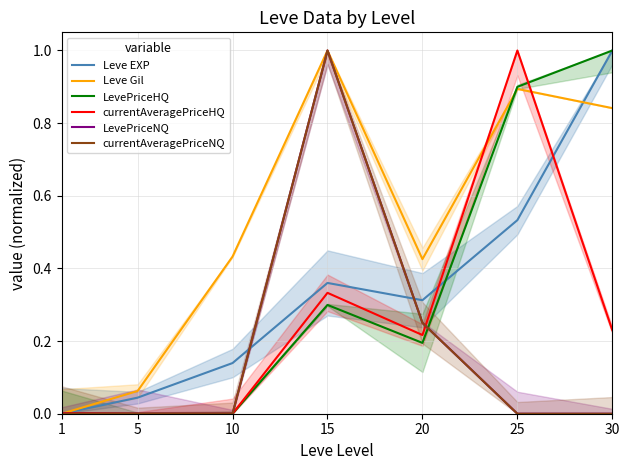

What is the greatest value displayed?

1.0